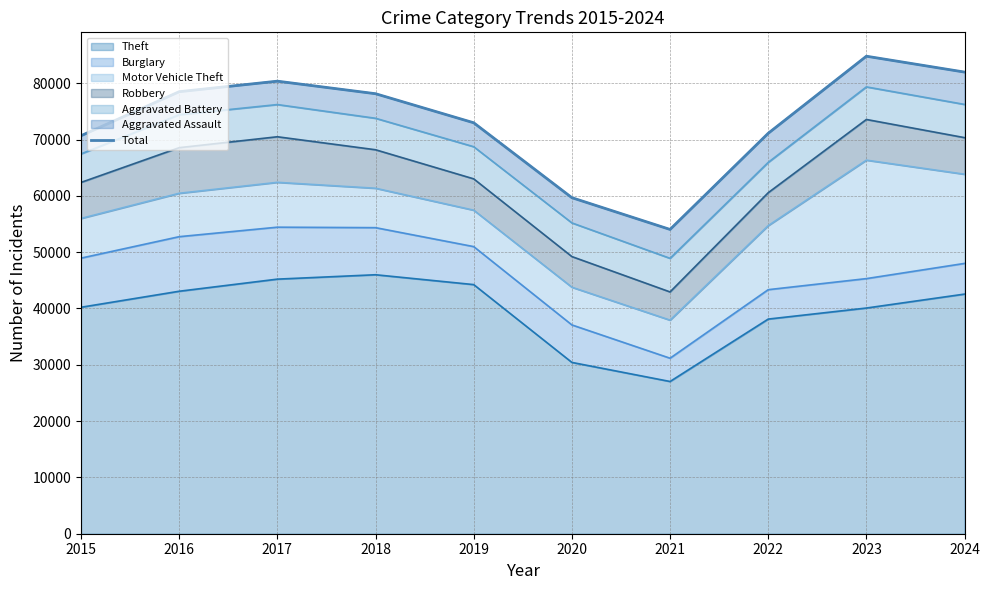

What is the average value?

73229